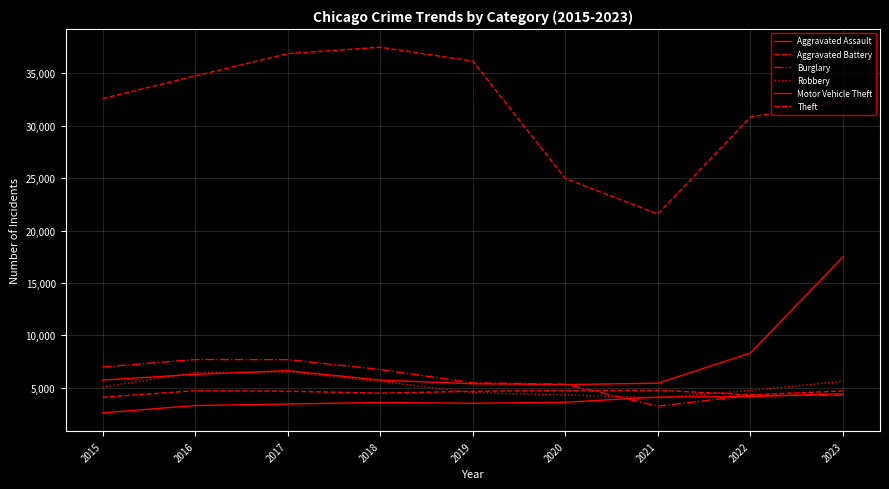

Between 2016 and 2018, which series saw the biggest shift?

Theft